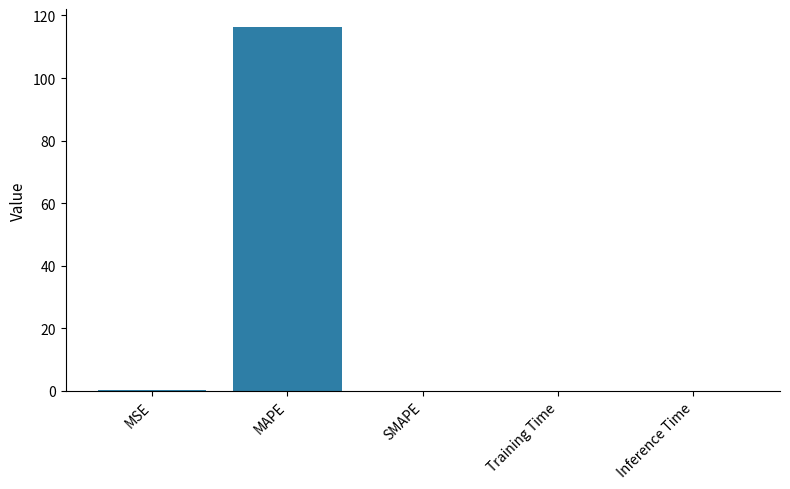

Between MAPE and Training Time, which is larger?

MAPE